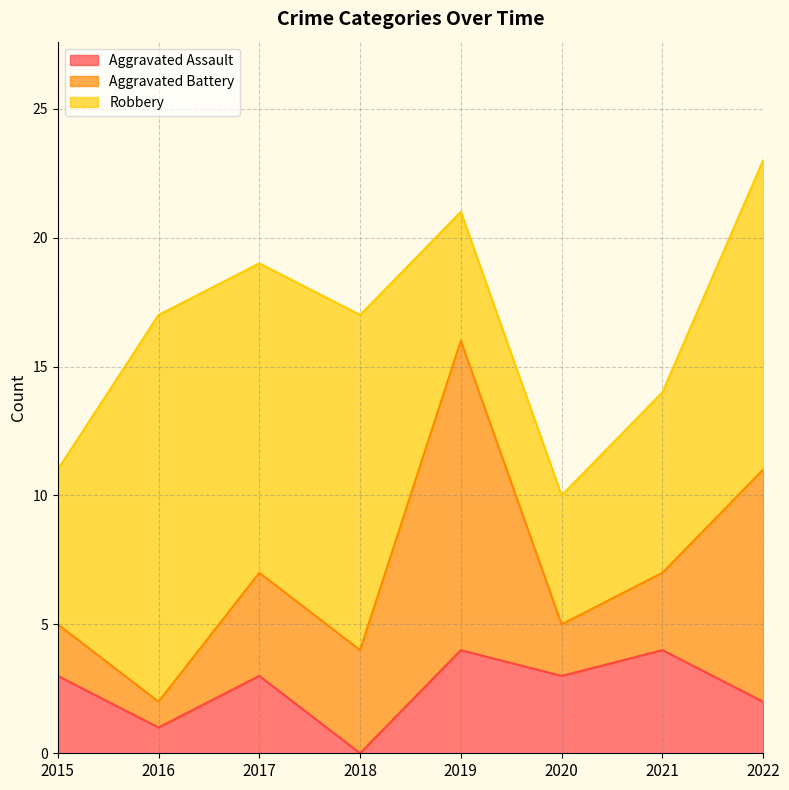

At which category does Robbery reach its first local peak?

2016